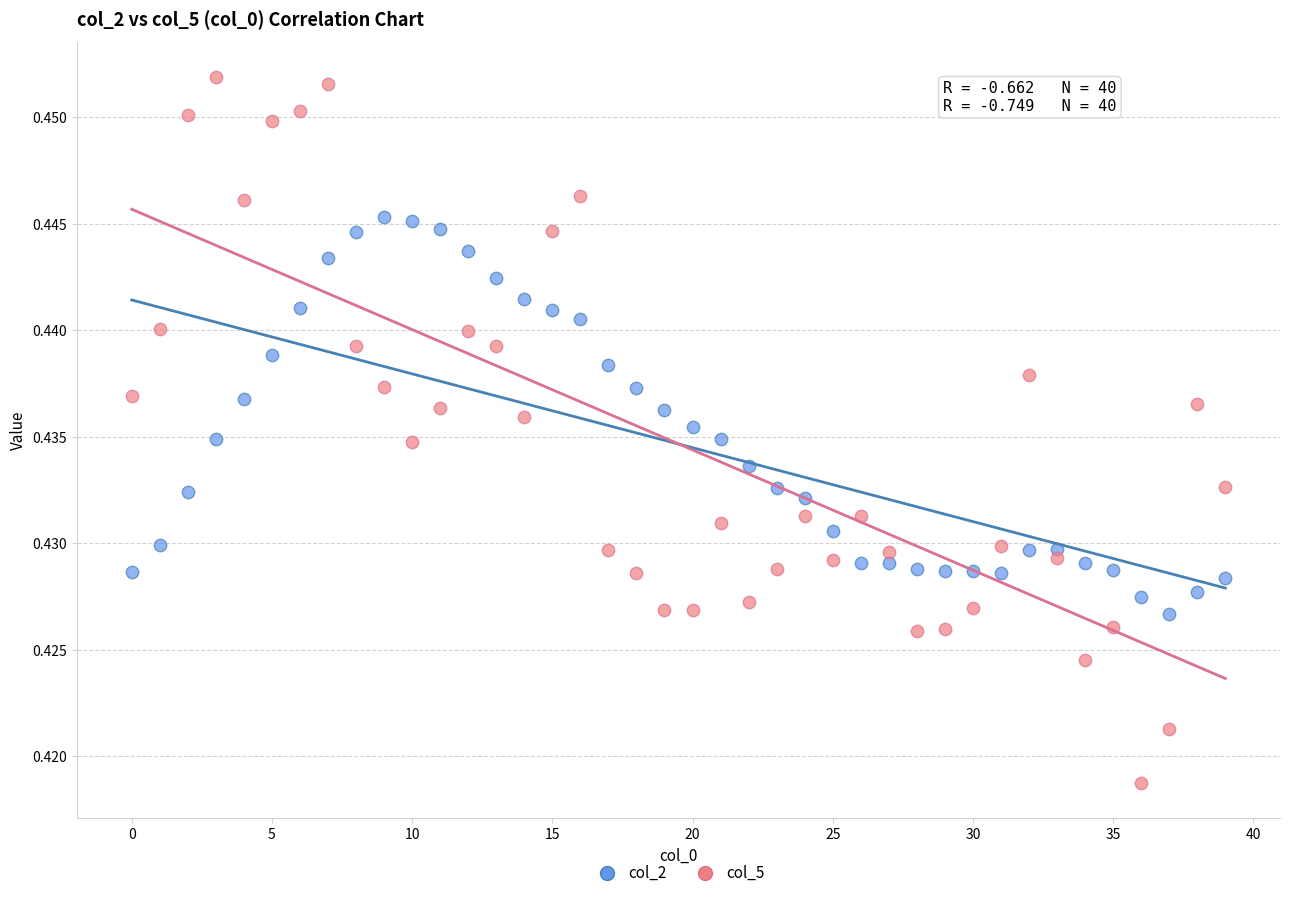

Which series has the largest Y range (max minus min)?

col_5